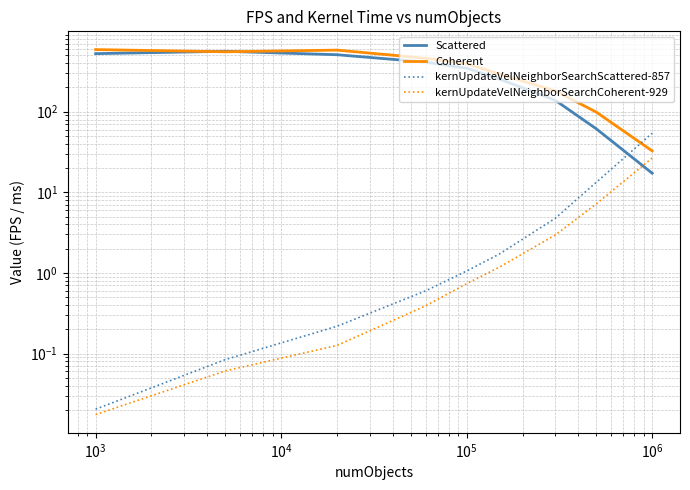

Which series ends up on top after the final intersection of Scattered and Coherent?

Coherent